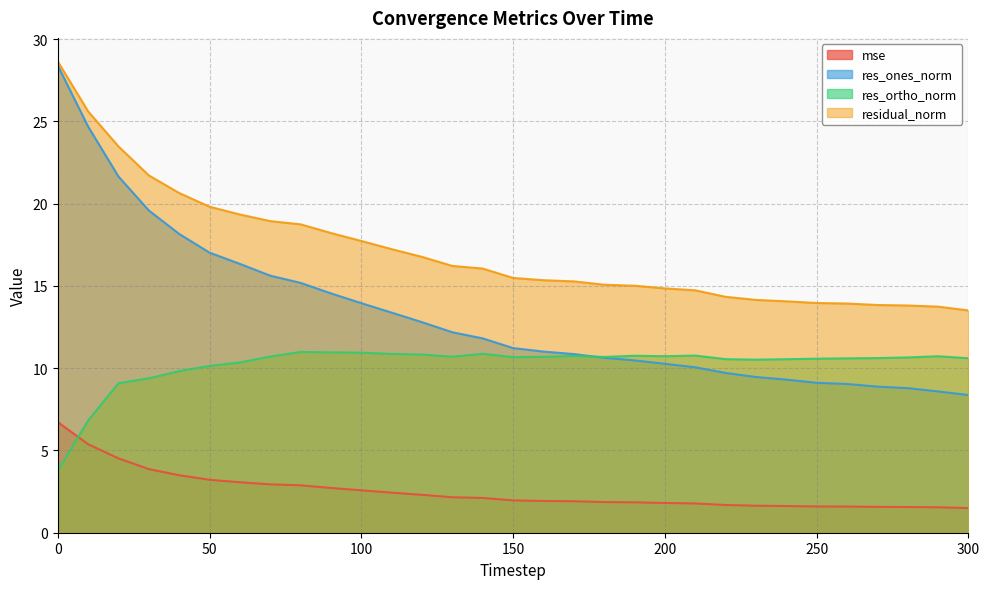

True or false: mse and res_ortho_norm cross at least once.

True